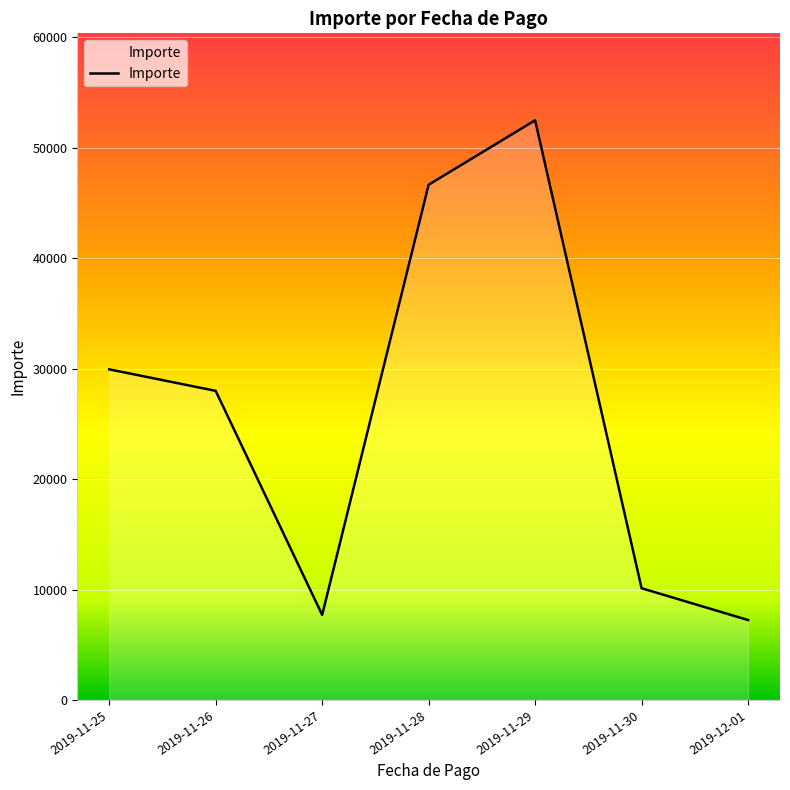

What is the difference between the second highest and second lowest values?

38949.9